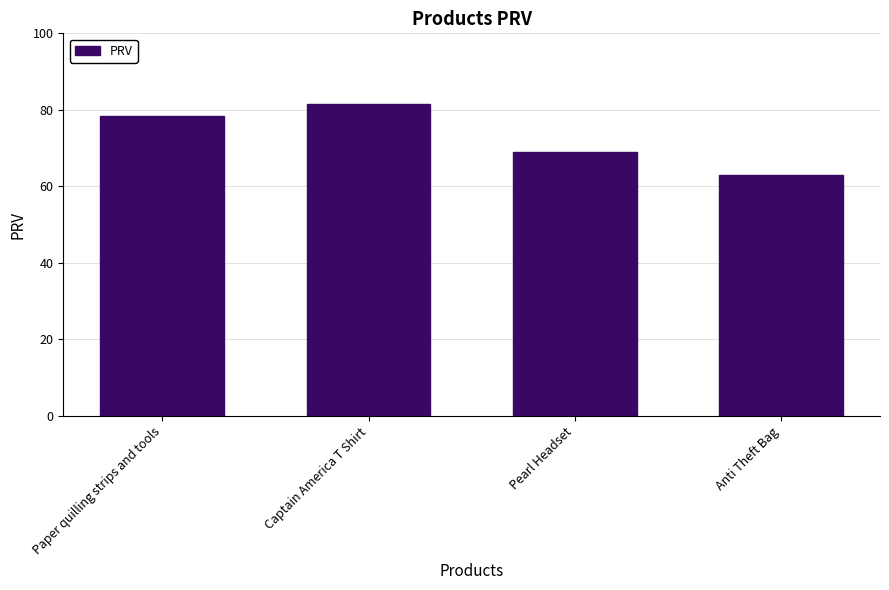

Between Anti Theft Bag and Paper quilling strips and tools, which is larger?

Paper quilling strips and tools